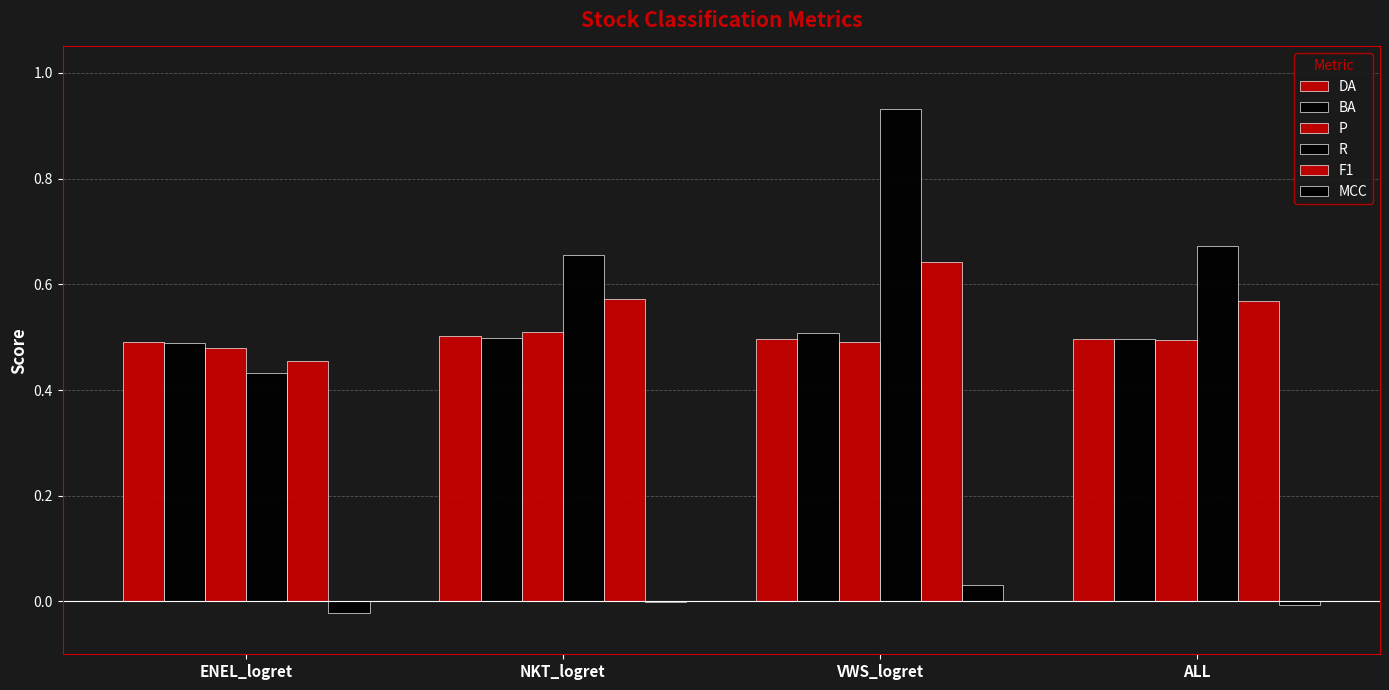

Is it true that BA equals 0.3 at VWS_logret?

False